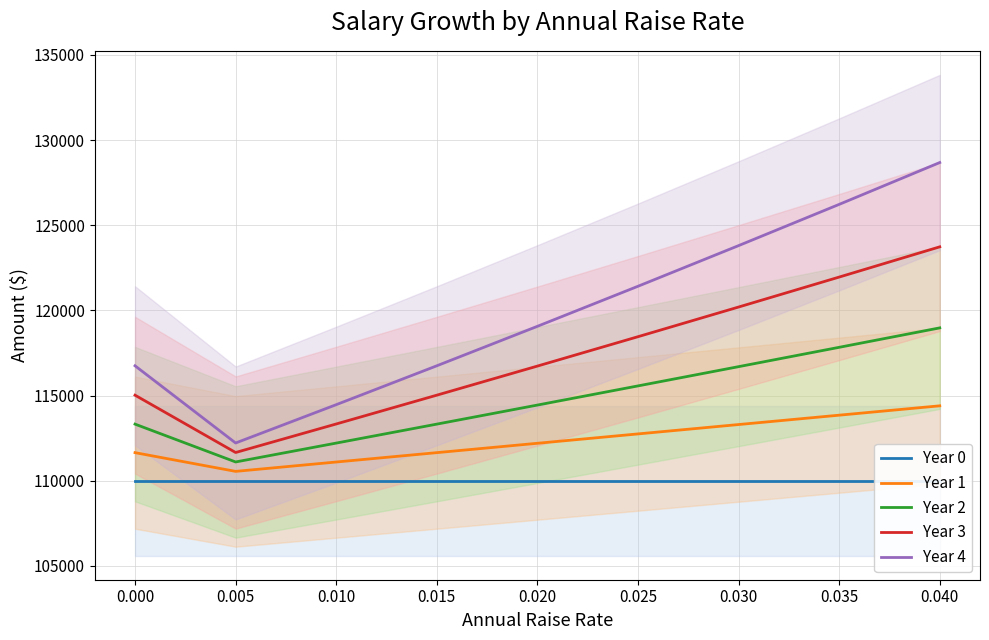

True or false: Year 4 and Year 0 intersect in this chart.

False